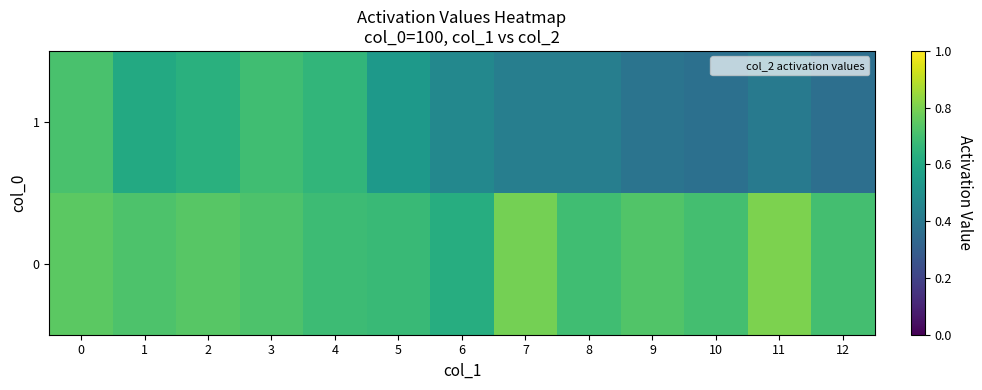

Rank the series by their average value, from highest to lowest.

0, 1